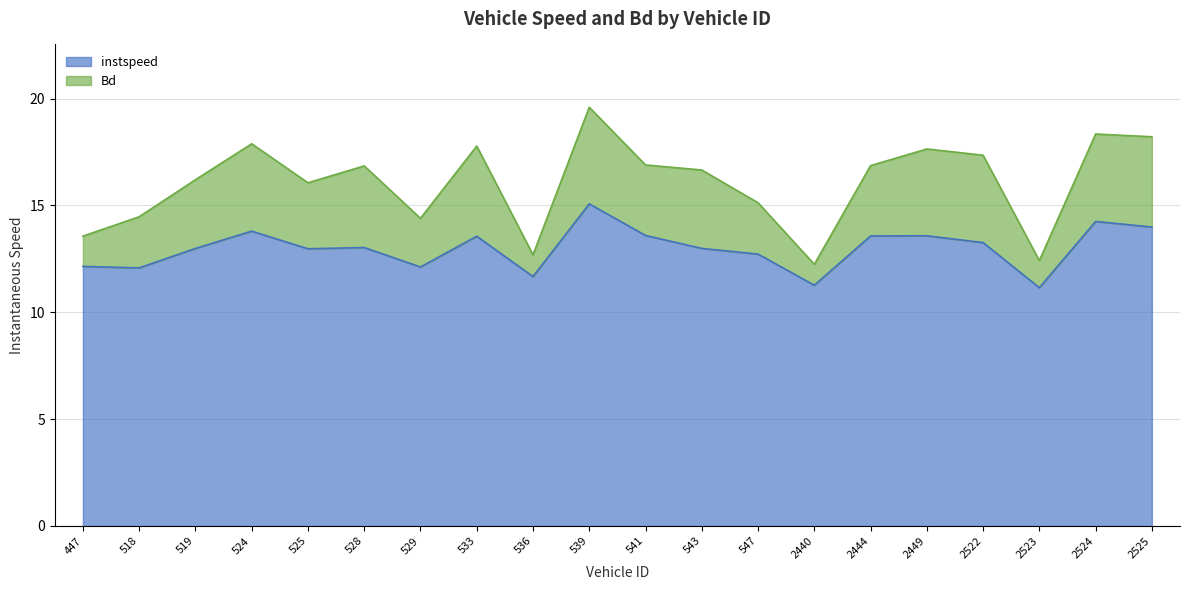

Count the number of data series in this chart.

2